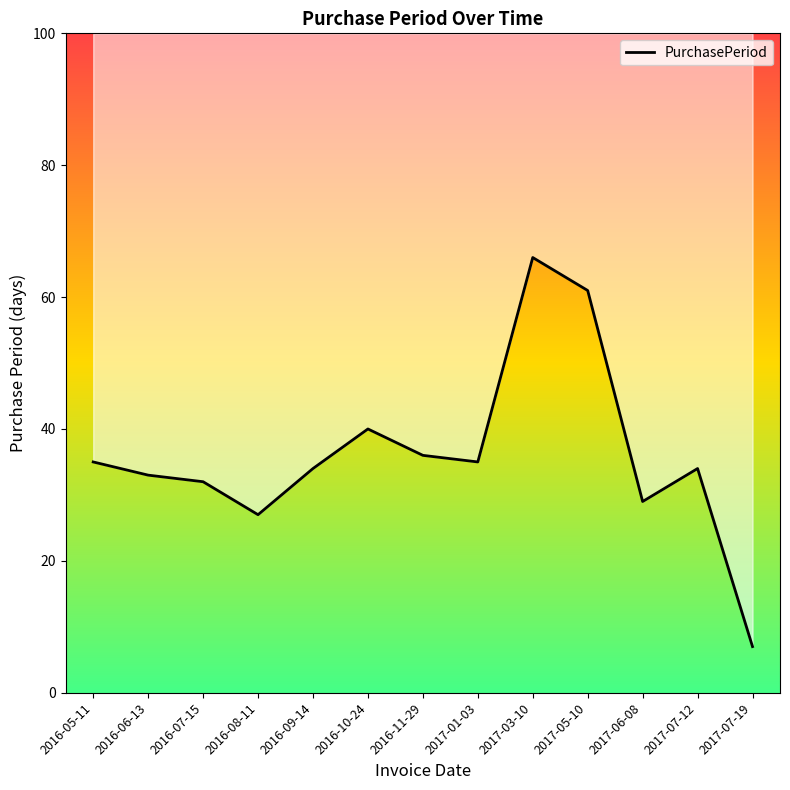

Approximately how many times larger is the value at 2016-11-29 compared to 2016-05-11?

1.0